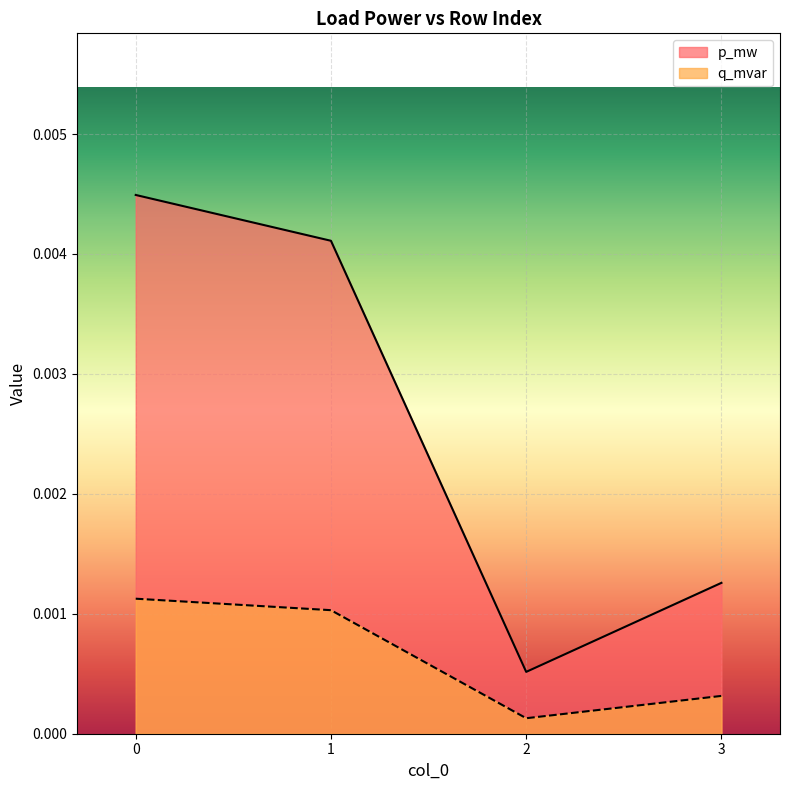

How many lines are shown in the chart?

2